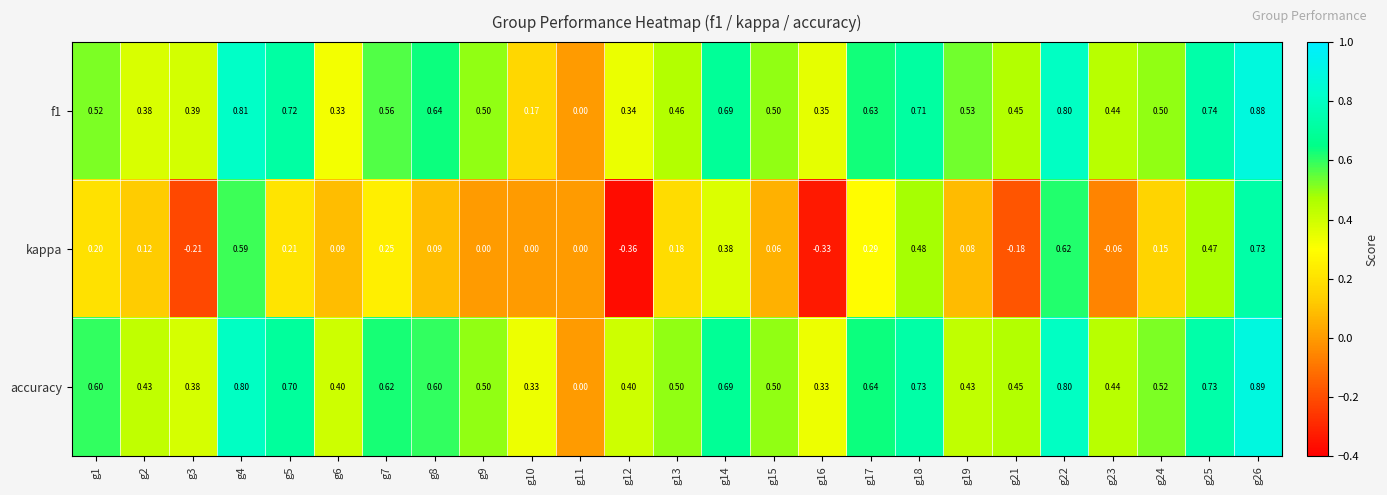

Which series has the widest spread of values?

kappa